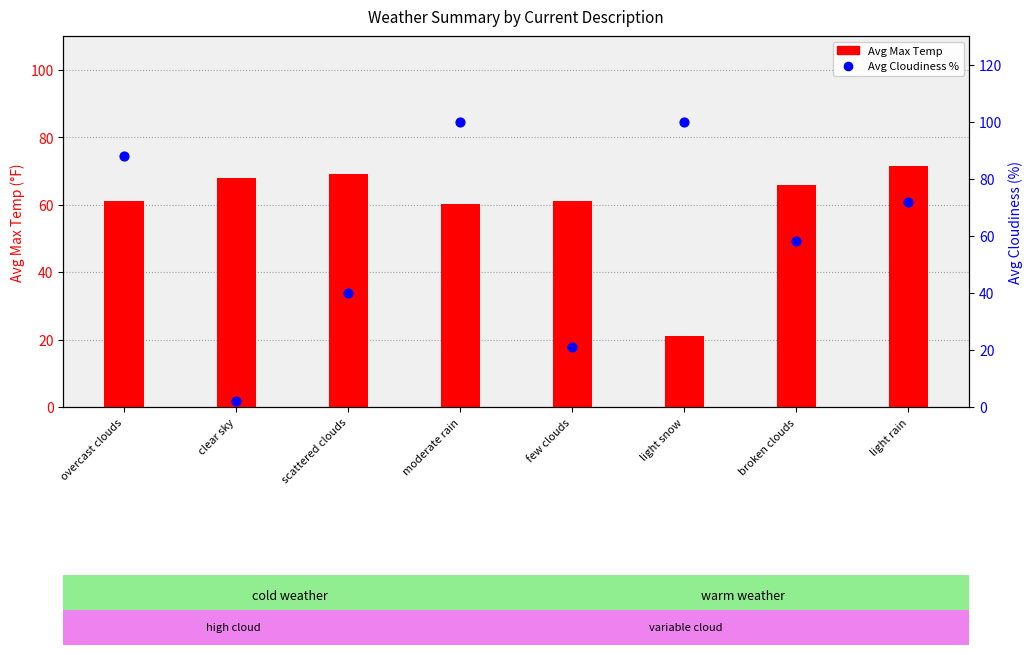

What are all the series names shown in the legend?

Avg Max Temp, Avg Cloudiness %